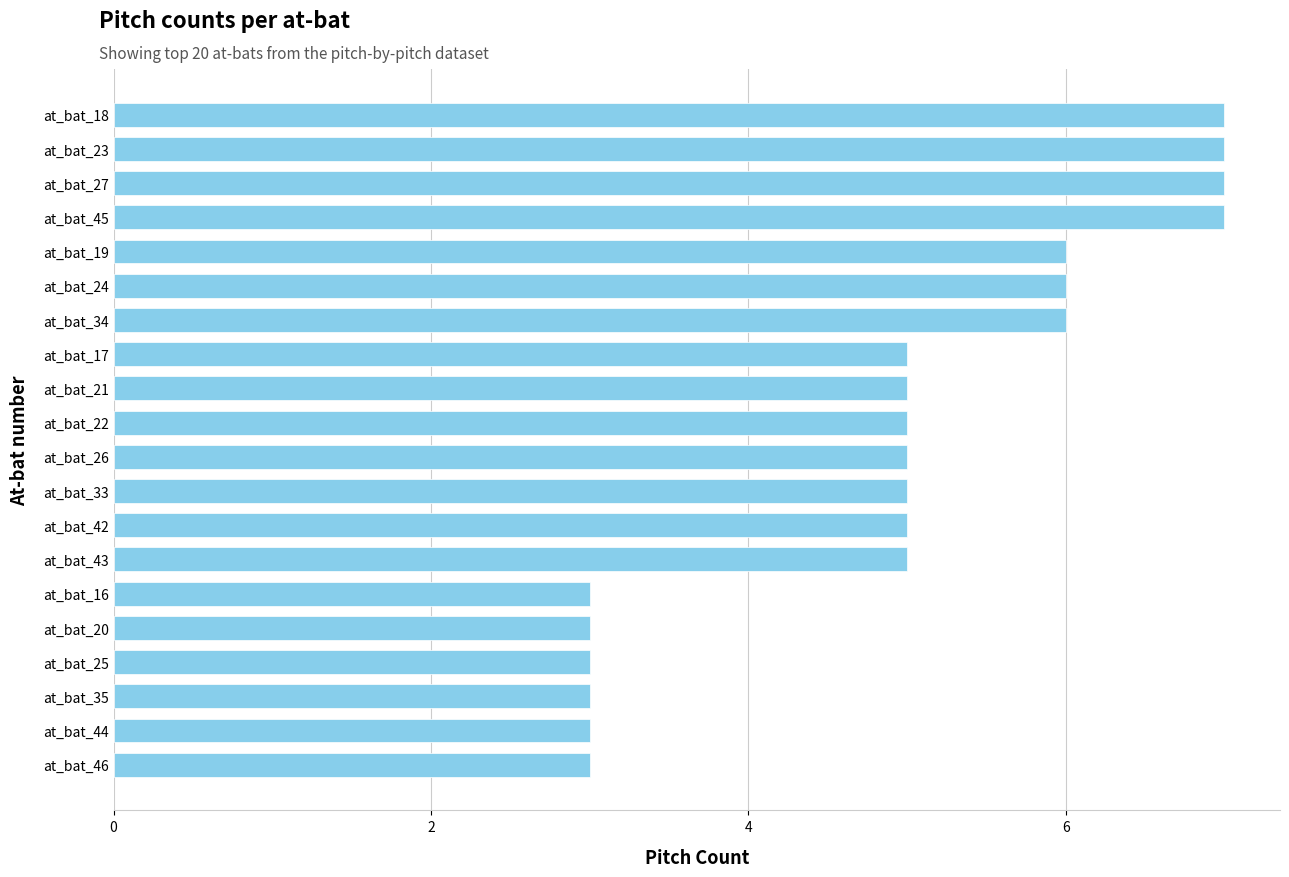

What is the greatest value displayed?

7